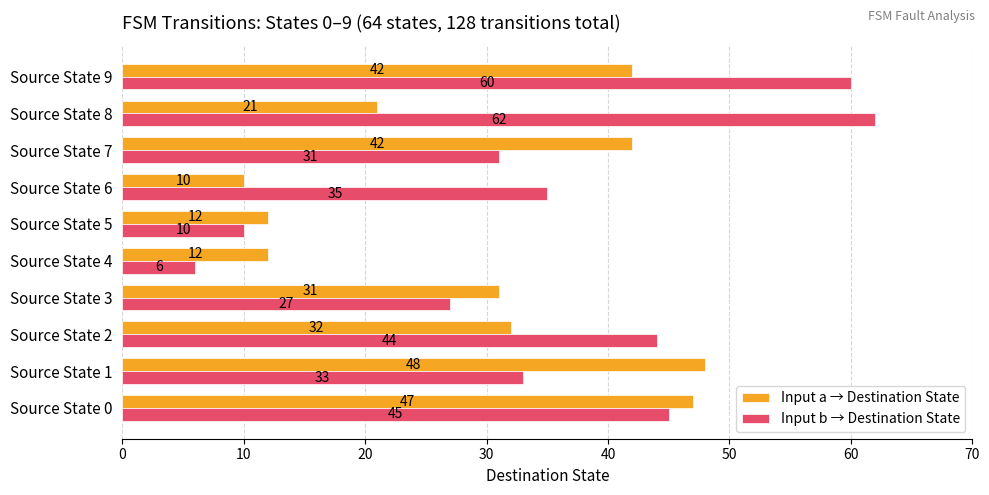

What is the maximum value for Input b → Destination State?

62